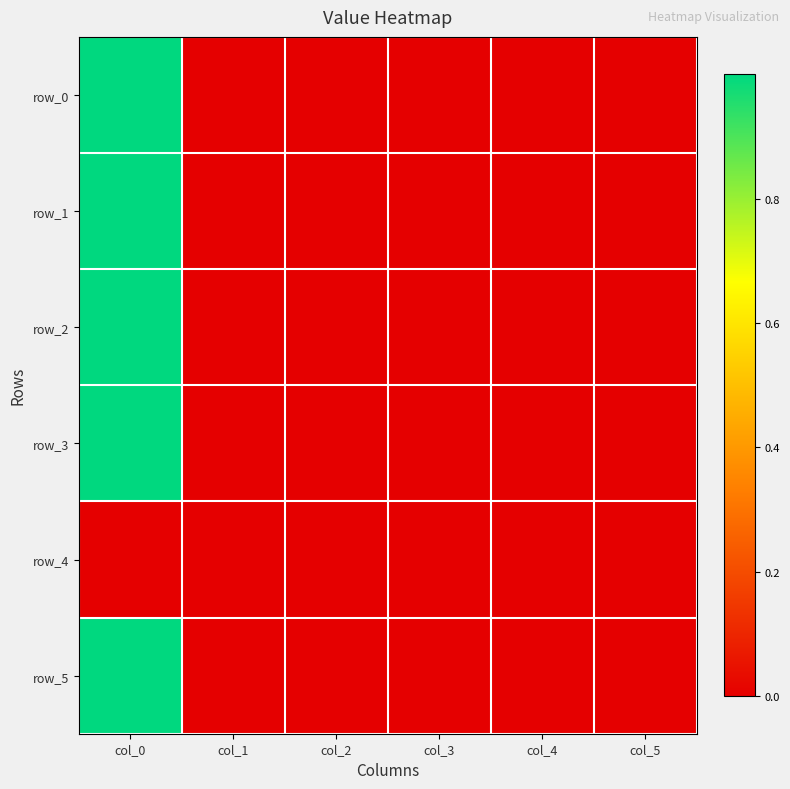

Which series has the widest spread of values?

row_3